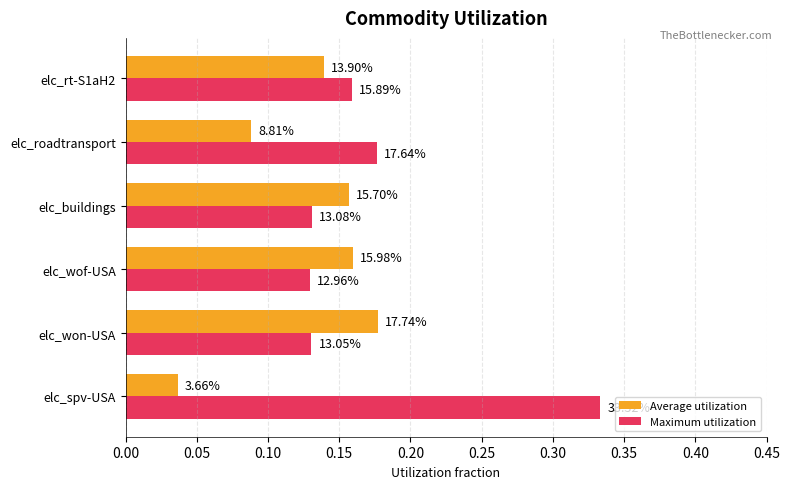

List the series in order of their overall mean, highest first.

Maximum utilization, Average utilization